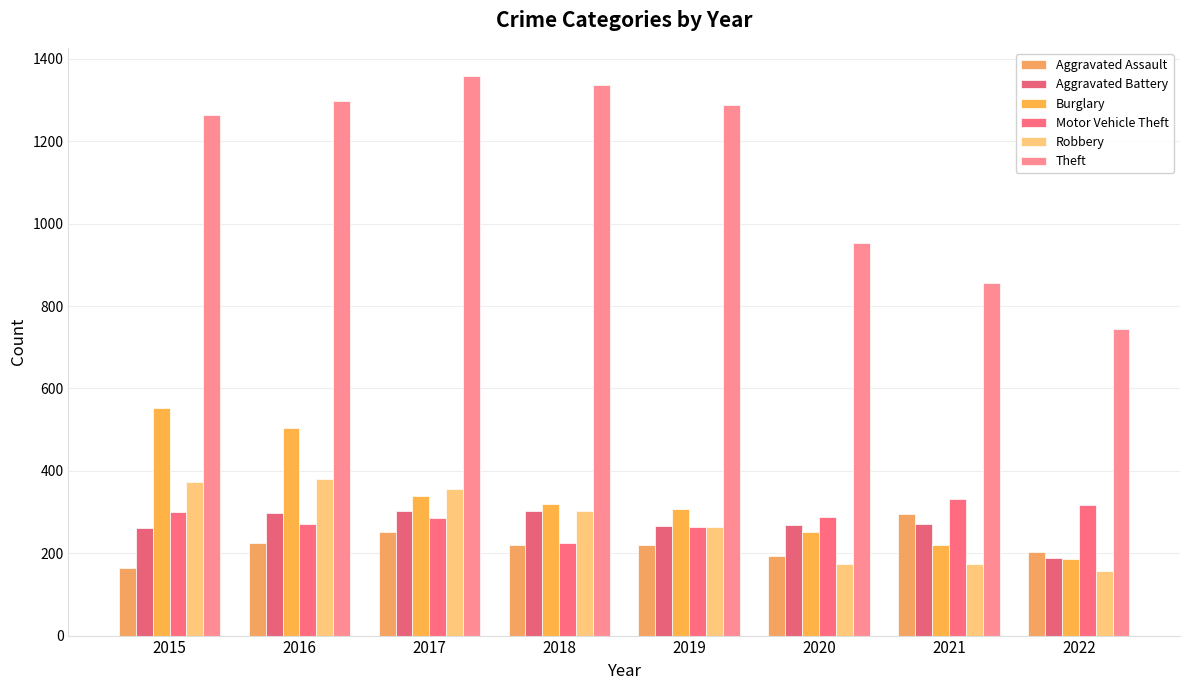

Reading left to right, transcribe all the data shown in this chart.

Aggravated Assault: 164	225	251	220	220	192	295	203
Aggravated Battery: 260	298	303	302	267	269	270	188
Burglary: 552	505	339	319	308	252	220	186
Motor Vehicle Theft: 299	272	285	225	263	287	332	316
Robbery: 372	381	356	302	264	174	175	156
Theft: 1263	1297	1359	1337	1288	954	856	745